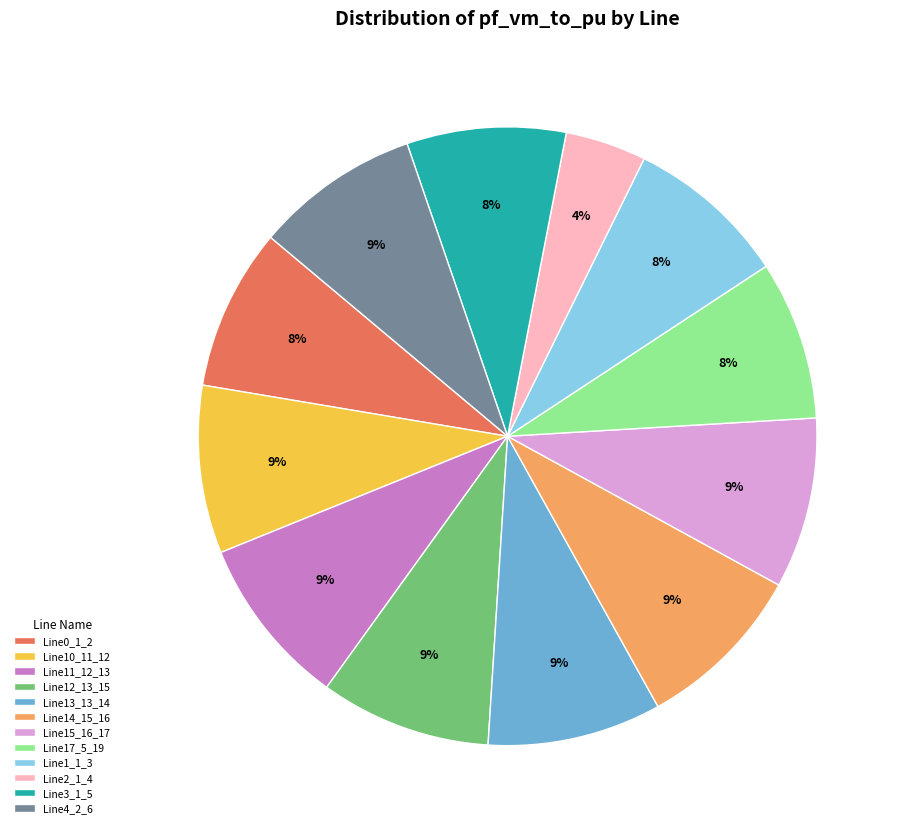

What is the smallest slice in the pie chart?

Line2_1_4